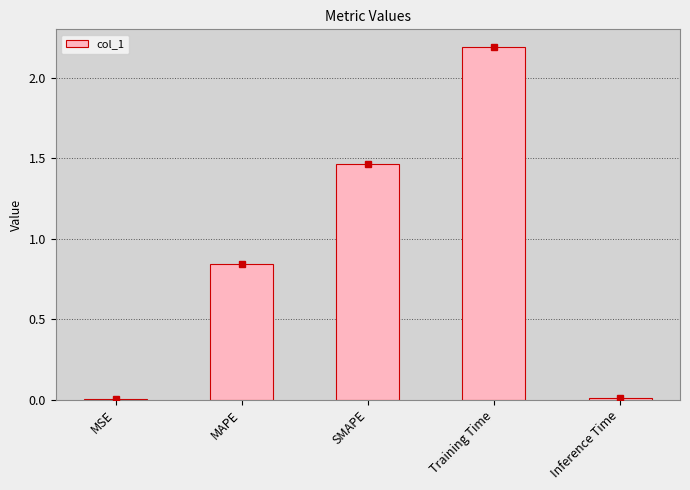

What is the maximum value shown in the chart?

2.2